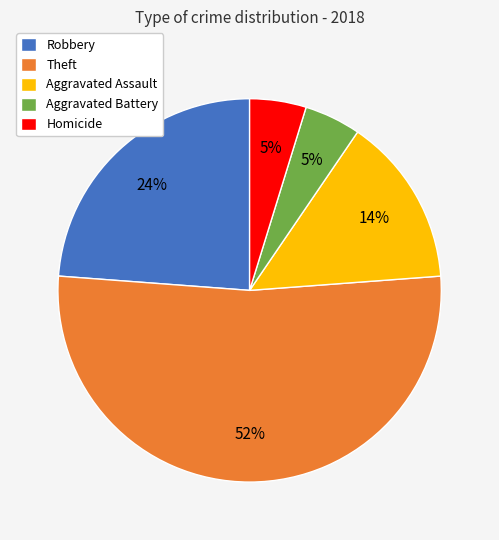

Does any single category account for the majority?

Yes